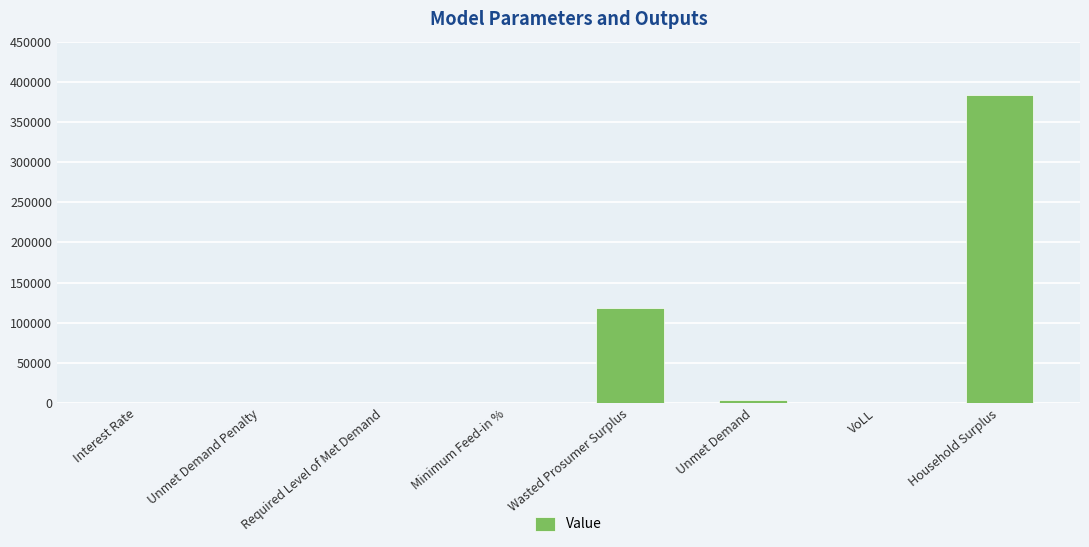

Where is the data nearest to the value 191759?

Wasted Prosumer Surplus